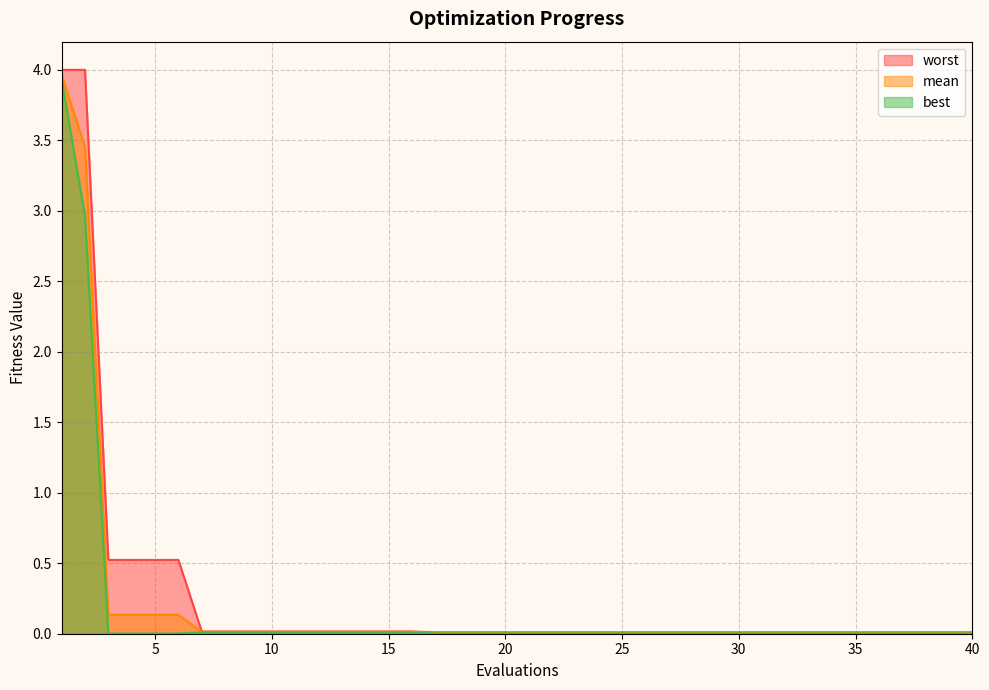

The best series shows 0.0 at 19. True or false?

True